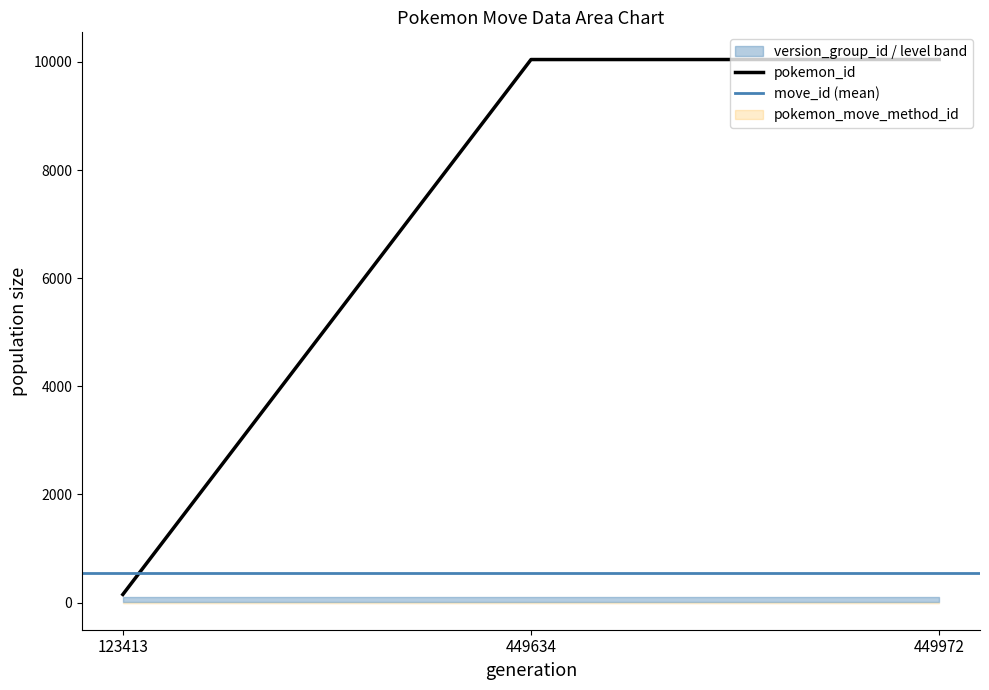

Does the chart display data point markers on the line(s)?

No